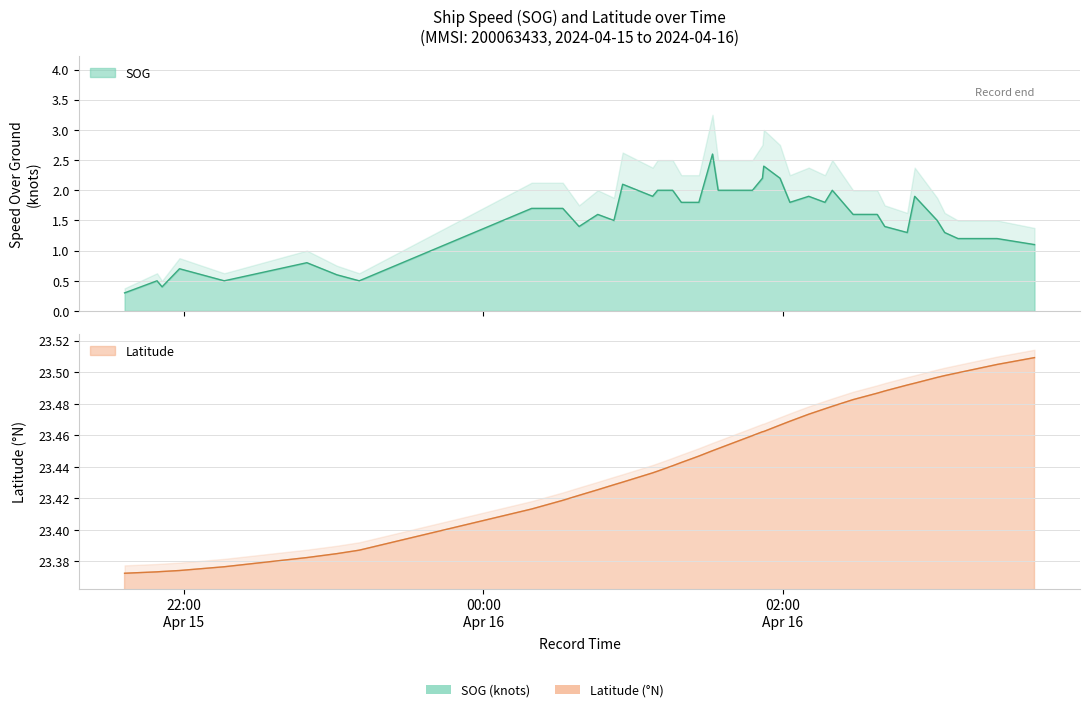

Where is the first local minimum for SOG?

2024-04-15 21:51:24